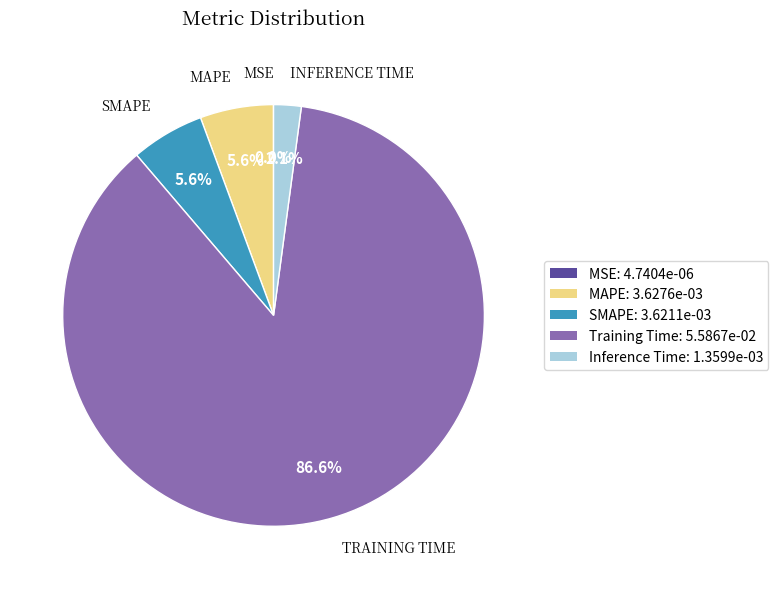

What is the largest slice in the pie chart?

Training Time